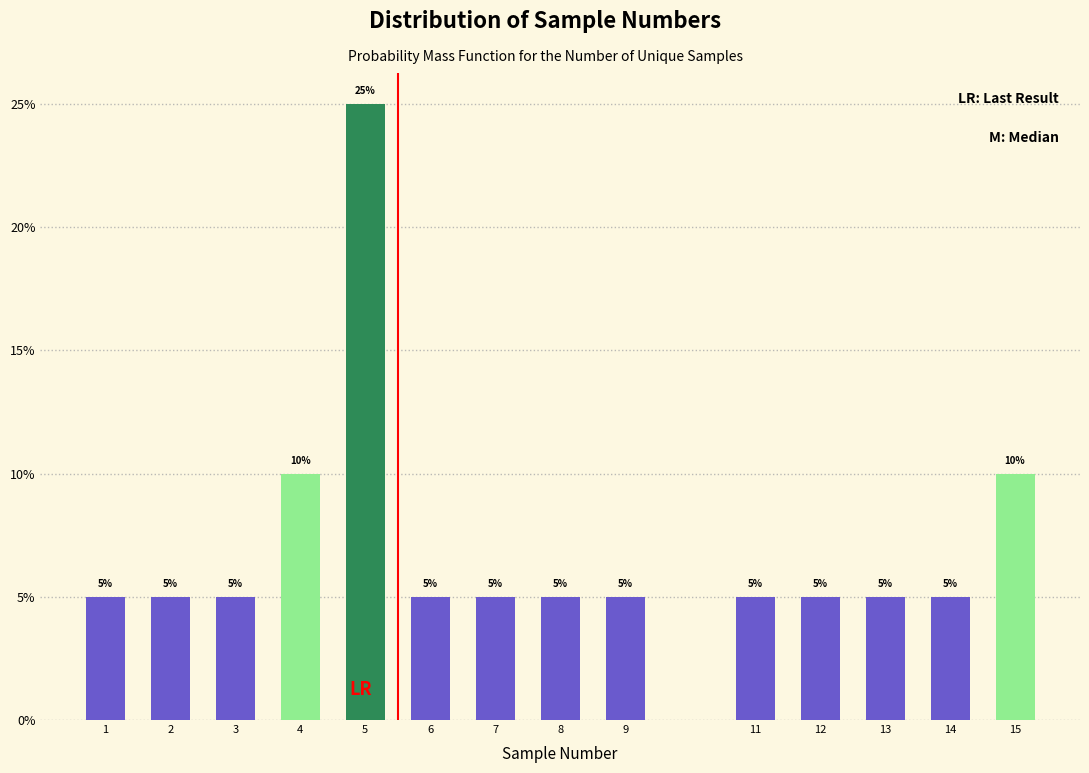

Reading left to right, list all the values displayed in this chart.

1=5	2=5	3=5	4=10	5=25	6=5	7=5	8=5	9=5	11=5	12=5	13=5	14=5	15=10